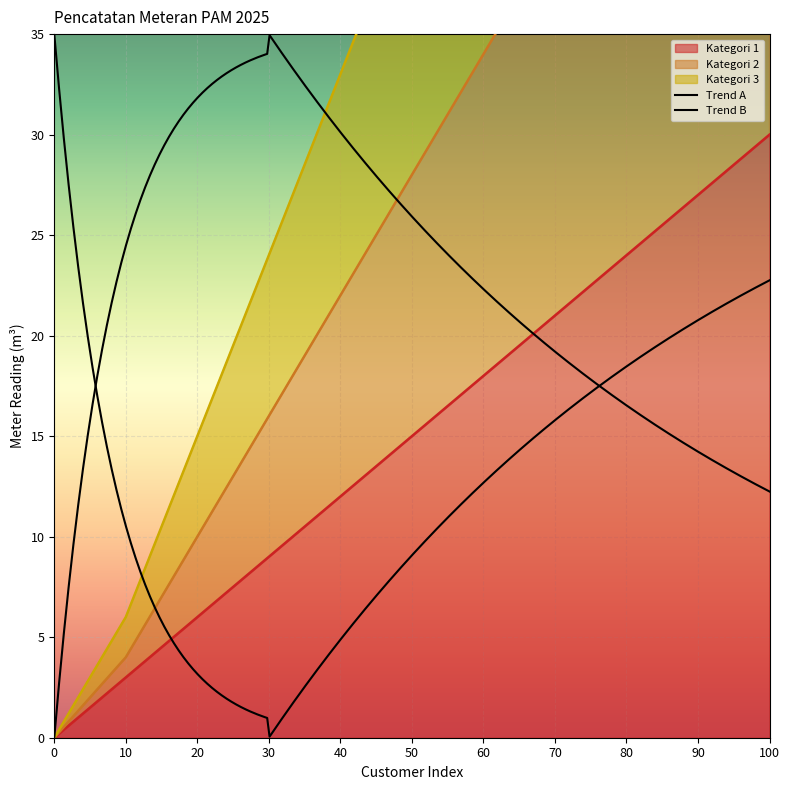

Reading left to right, transcribe all the data shown in this chart.

Kategori 1: 0	3	6	9	12	15	18	21	24	27	30
Kategori 2: 0	4	10	16	22	28	34	40	46	52	58
Kategori 3: 0	6	15	24	33	42	51	60	69	78	87